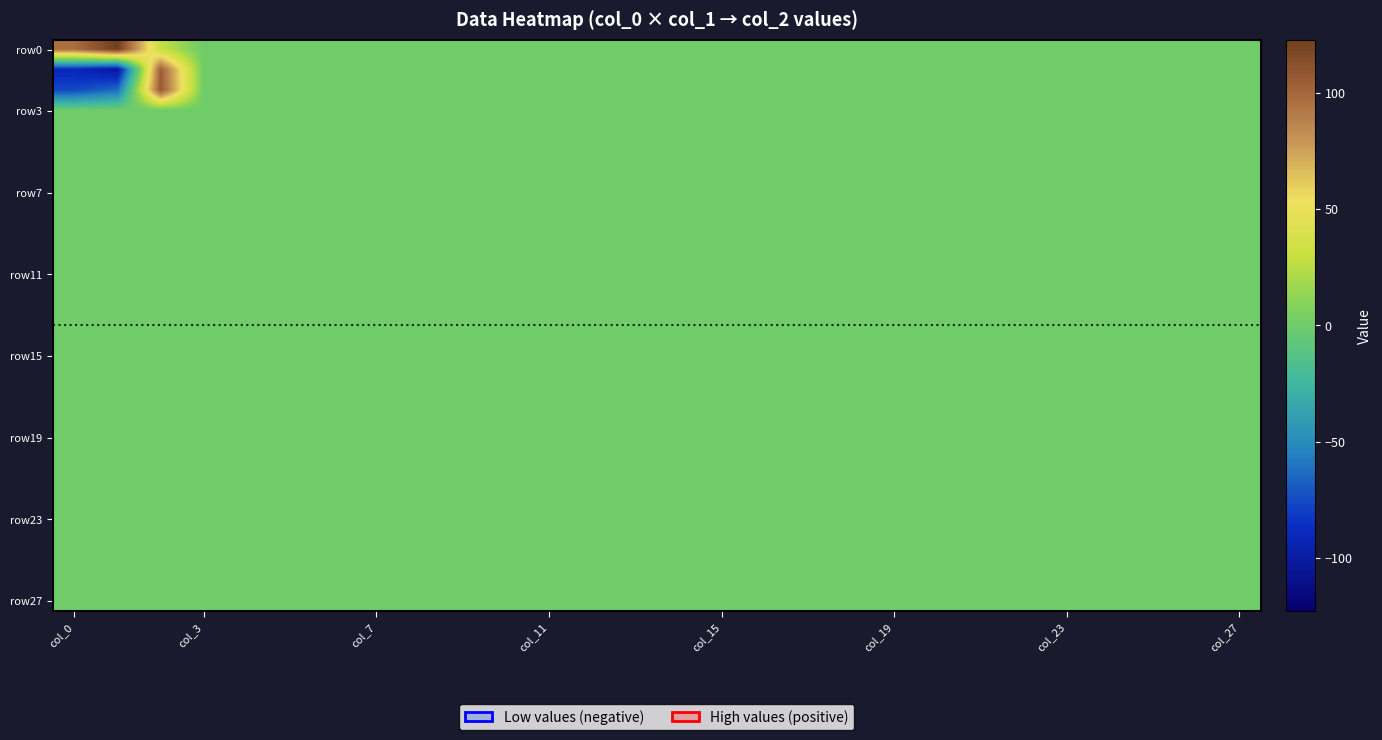

At how many categories does at least one series exceed 47?

3